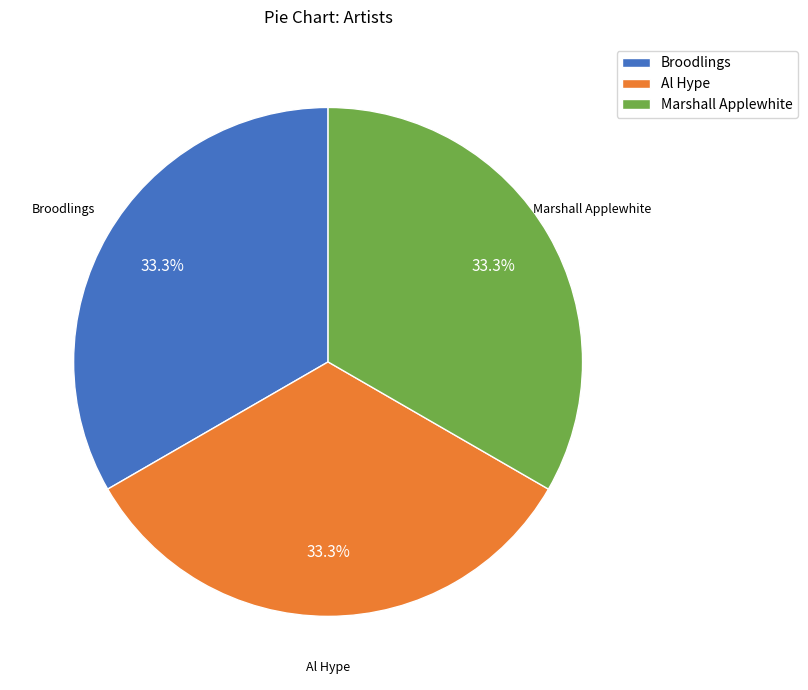

The Marshall Applewhite slice represents 33% of the pie. True or false?

True